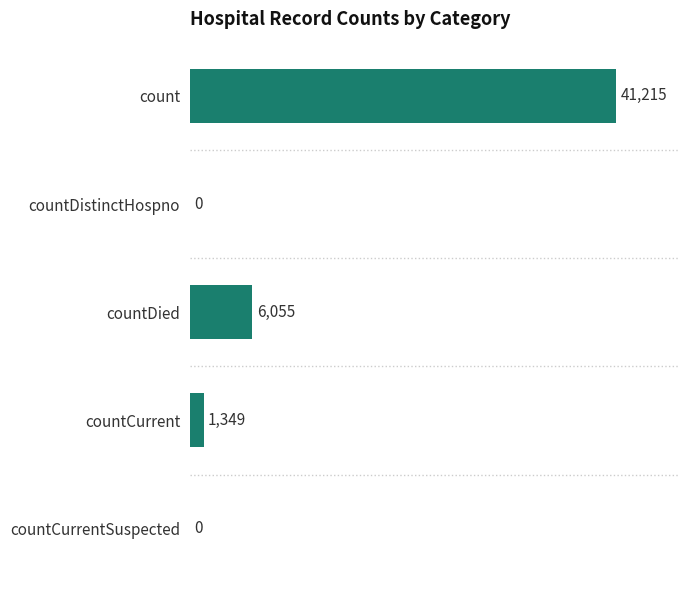

The value at countDied is 6055. True or false?

True